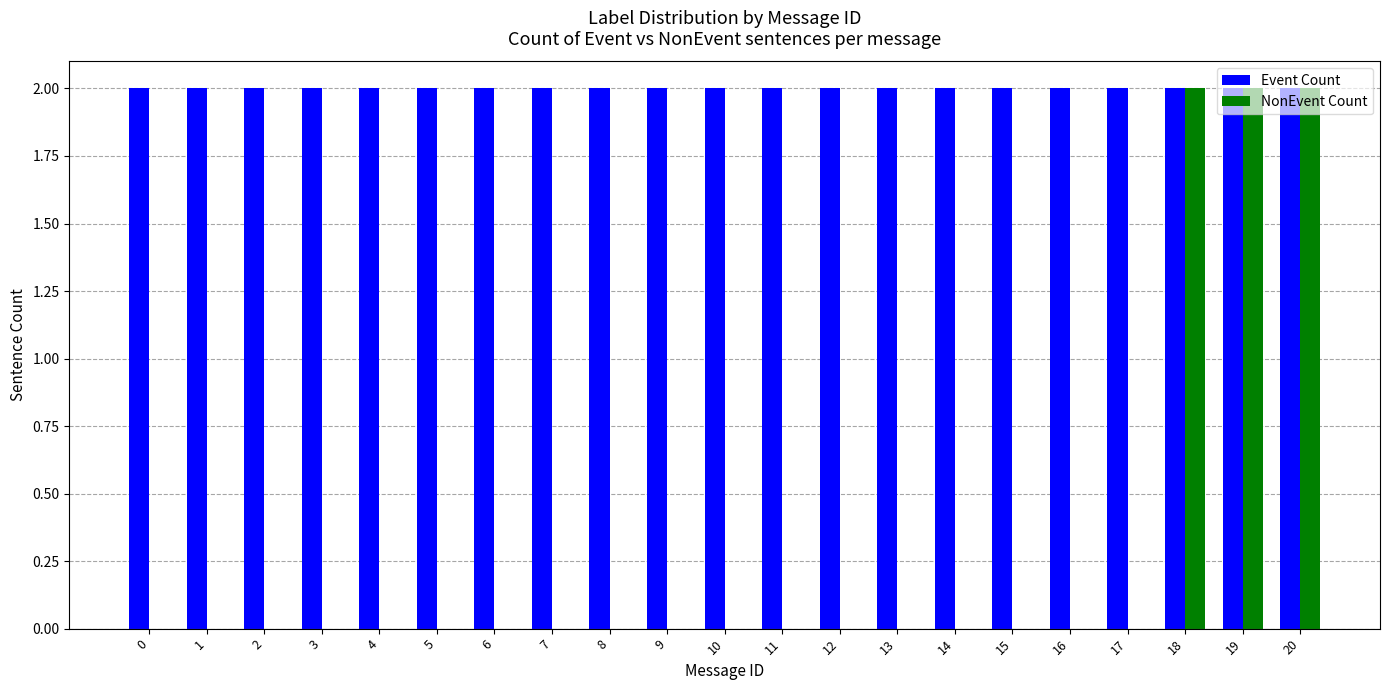

Which series has the largest total across all categories?

Event Count